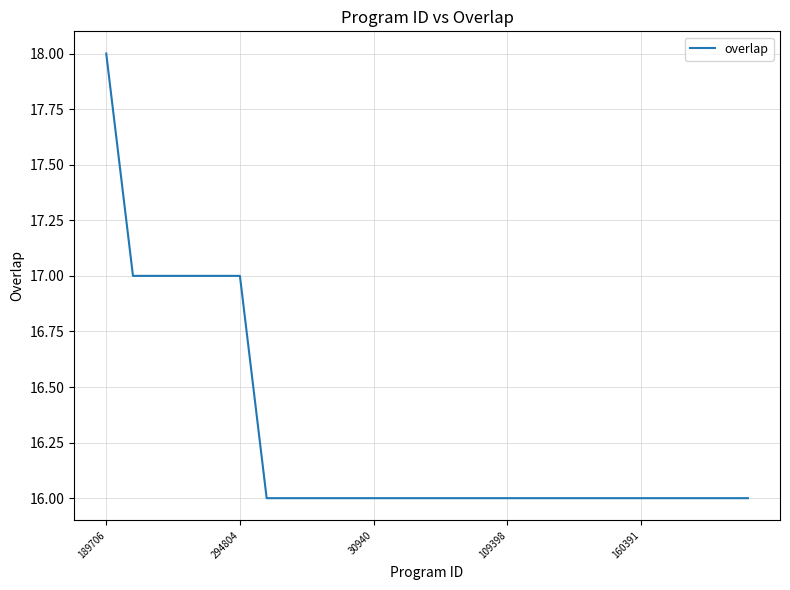

What is the maximum value shown in the chart?

18